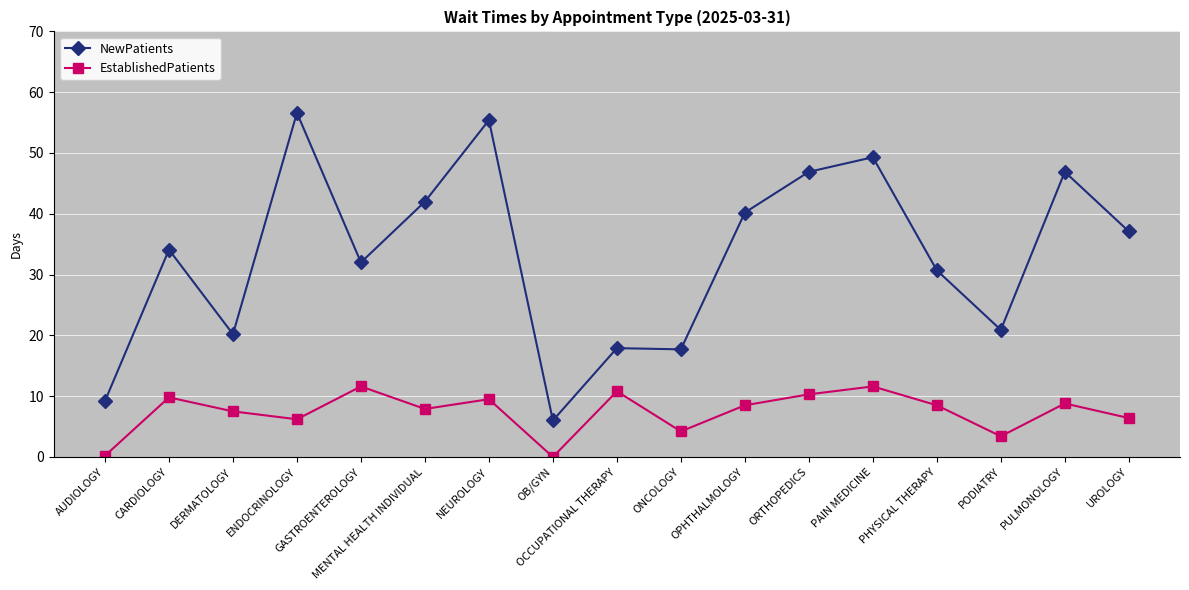

Between CARDIOLOGY and DERMATOLOGY, which series saw the biggest shift?

NewPatients